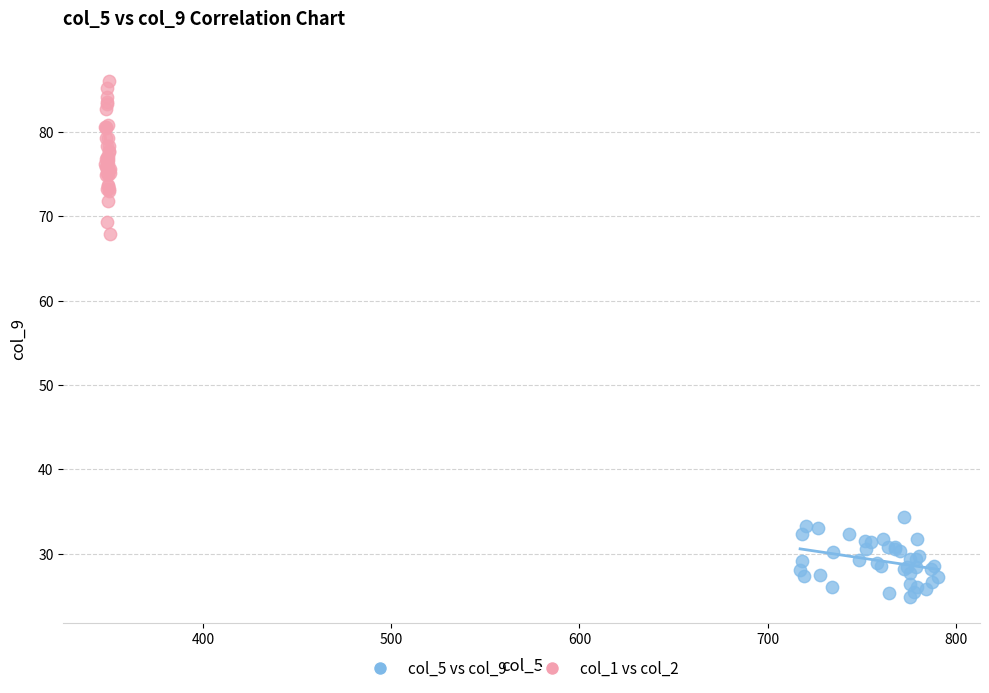

Which series contains the highest Y value?

col_1 vs col_2